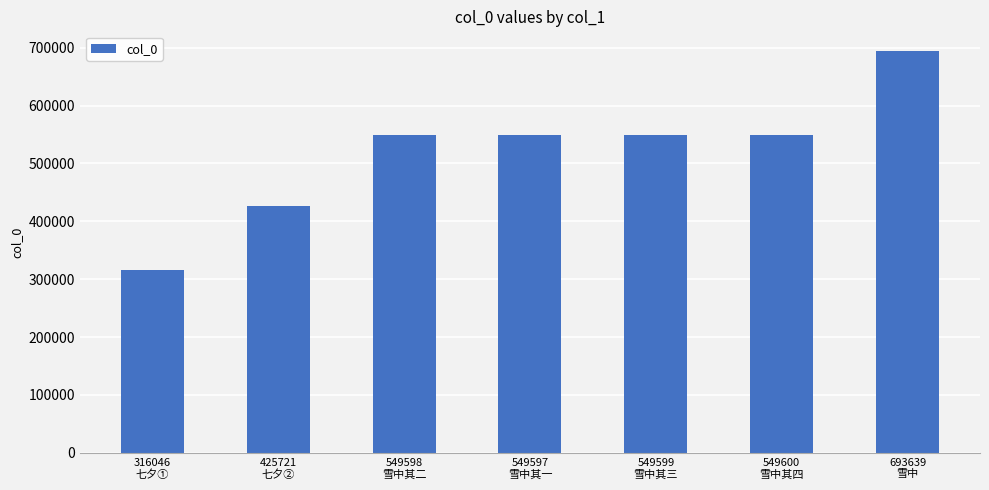

Approximately how many times larger is the value at 316046
七夕① compared to 549599
雪中其三?

0.6